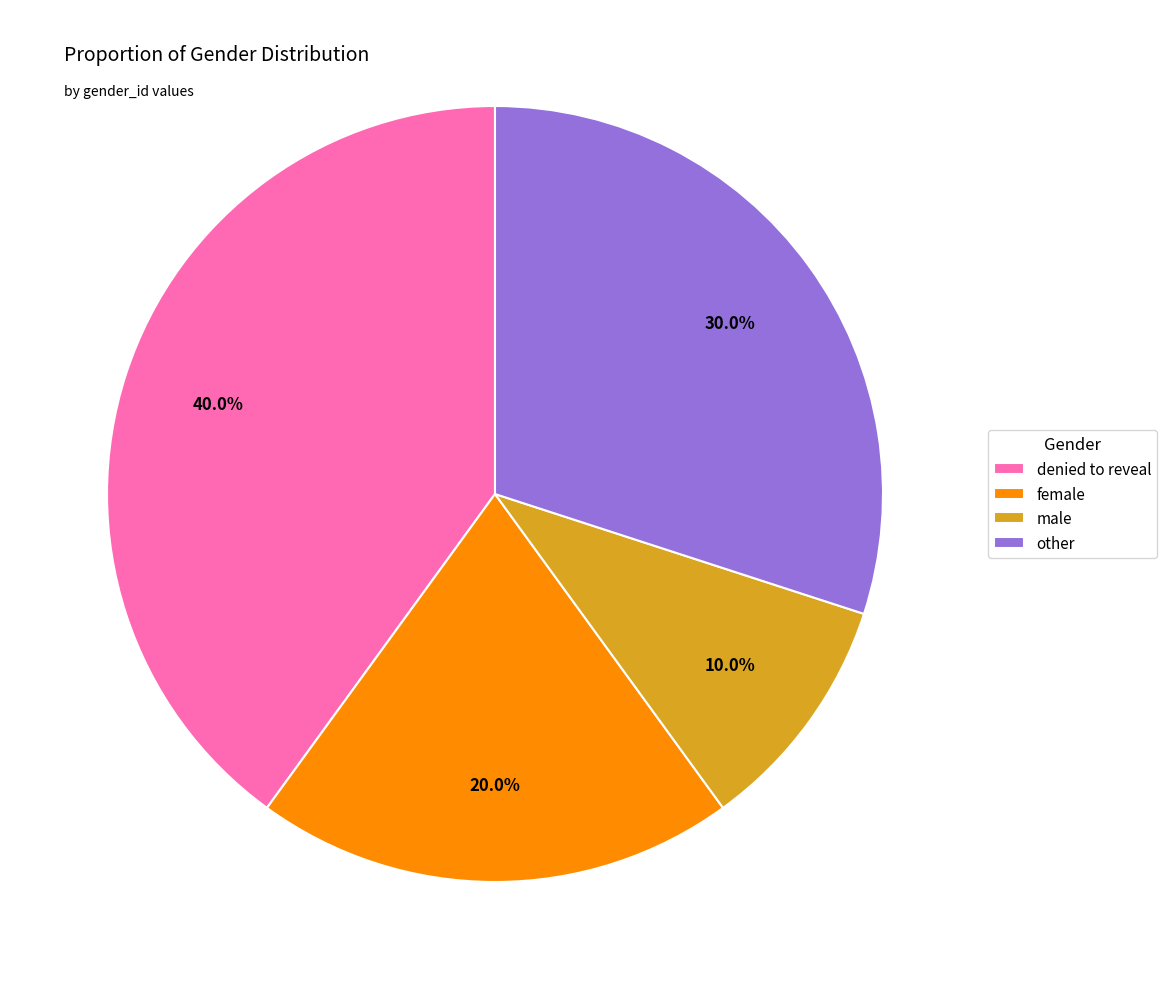

Which category has the biggest portion of the pie?

denied to reveal